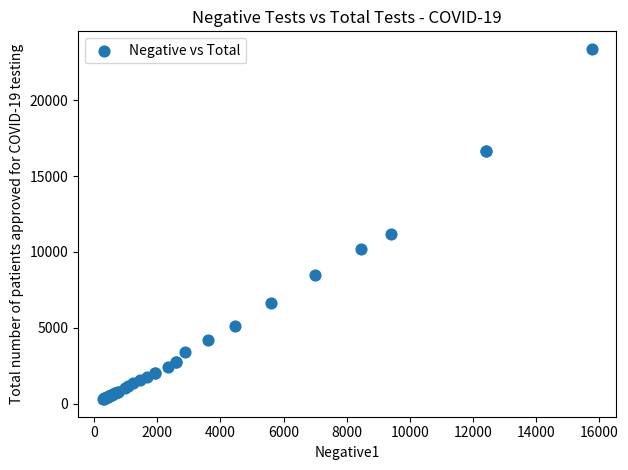

What Y value in the scatter plot is closest to 11834?

11171